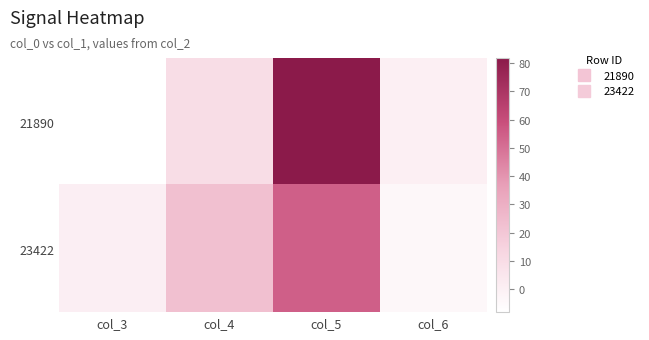

What is the spread (max minus min) of values at col_6?

4.2